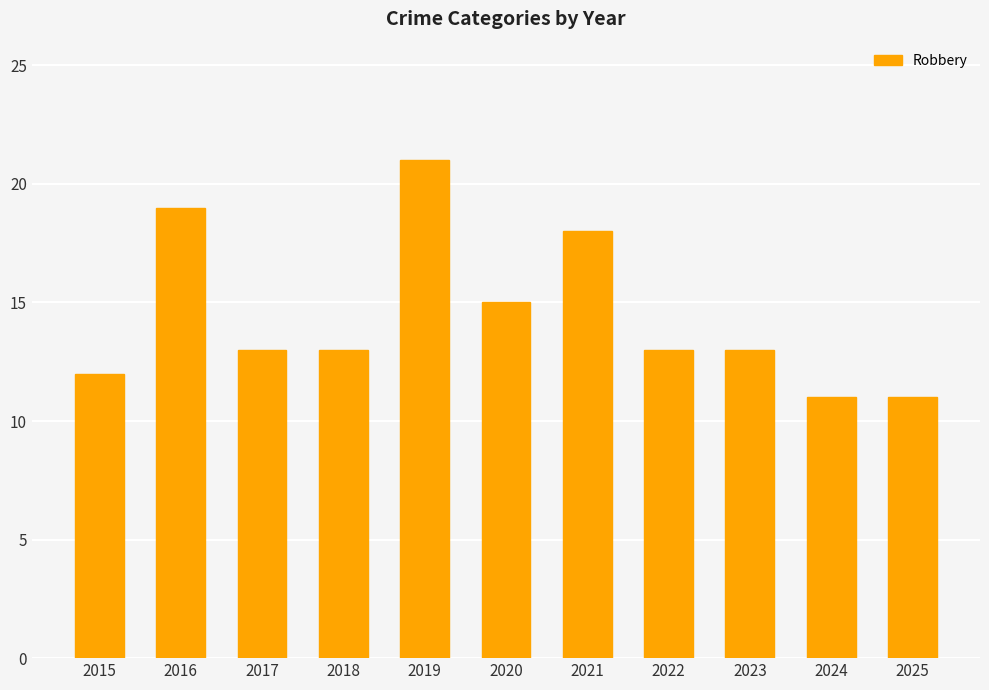

What is the difference between the second highest and minimum values?

8